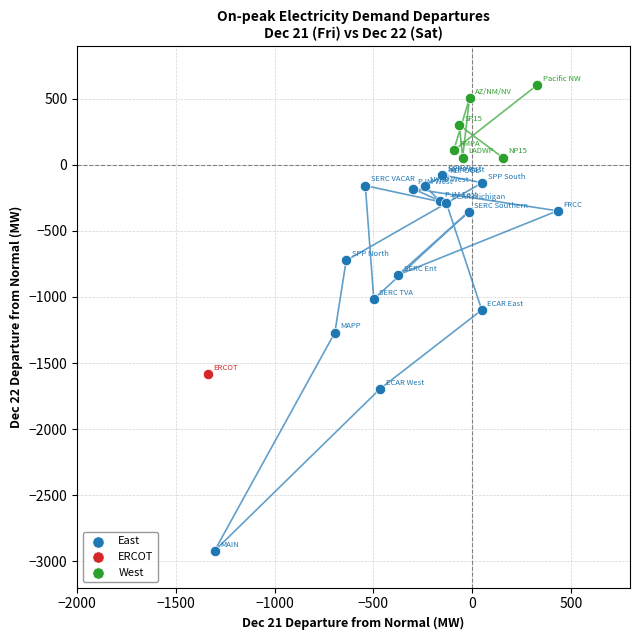

What are all the series names shown in the legend?

East, ERCOT, West